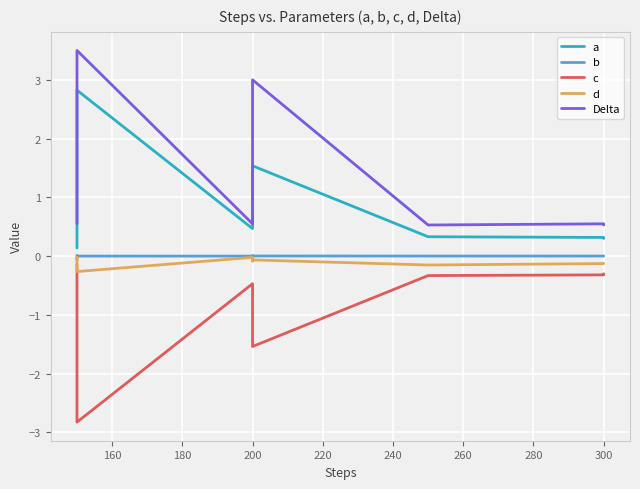

In d, how many points are higher than both neighbors (excluding endpoints)?

3